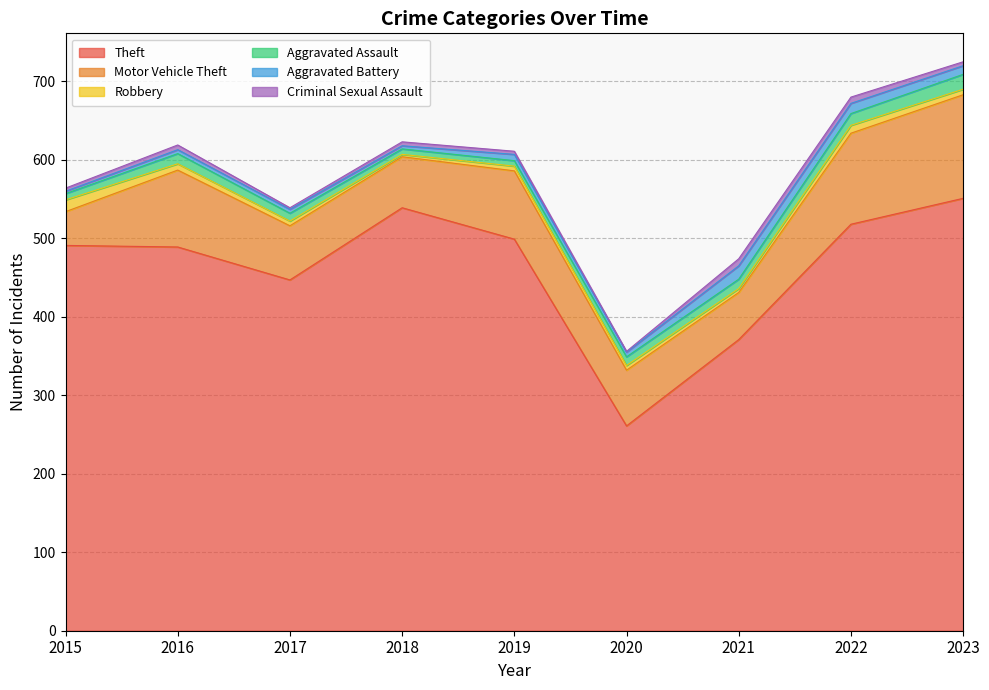

What is the difference between the Aggravated Assault values at 2019 and 2020?

4